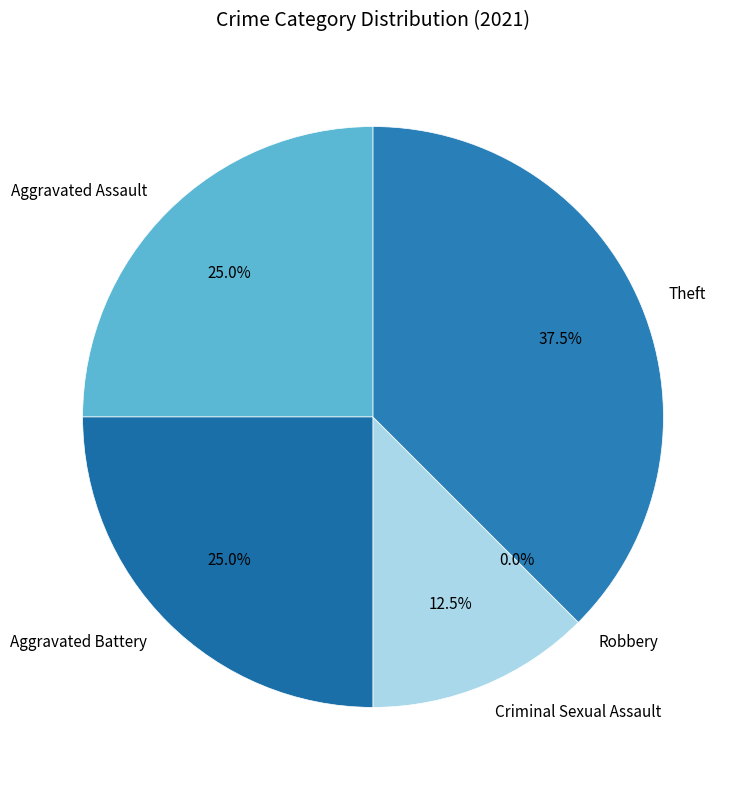

How many slices are in this pie chart?

5